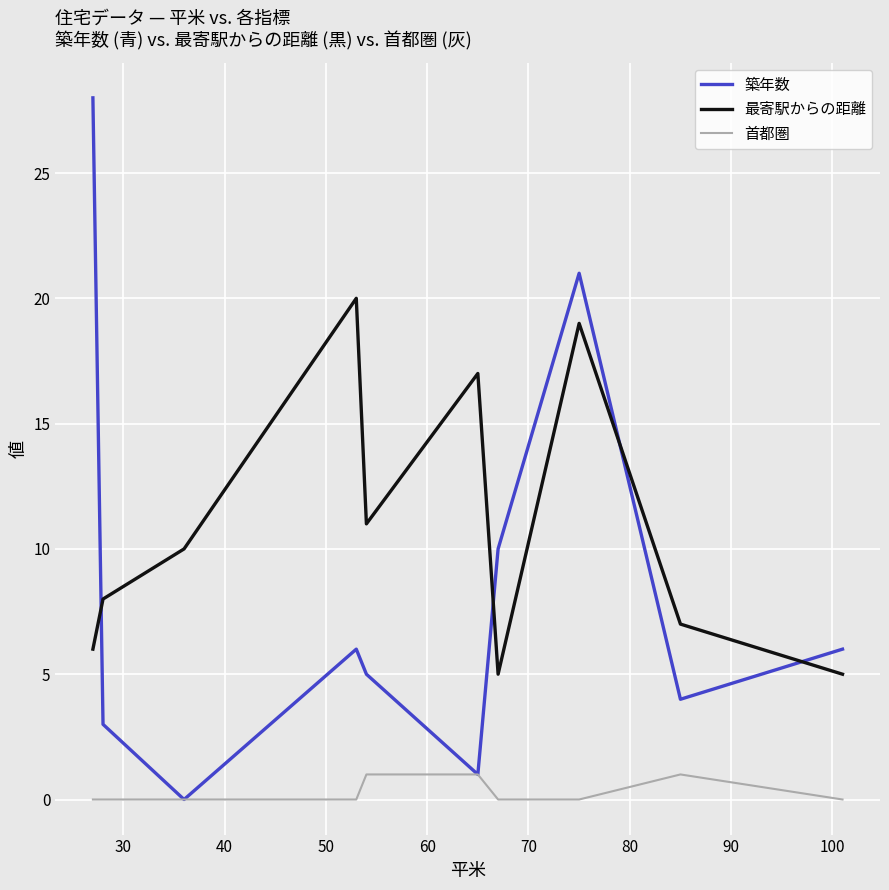

Does the chart display data point markers on the line(s)?

No